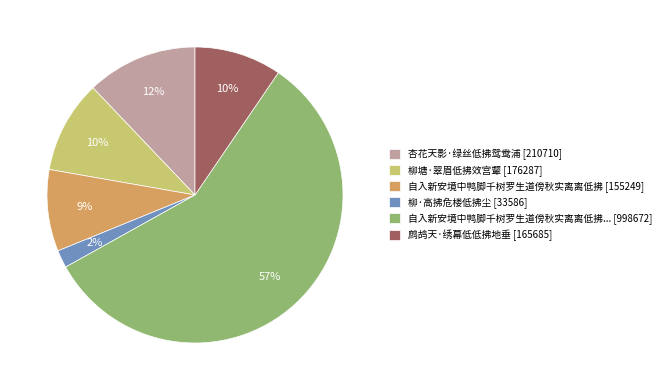

To the nearest percent, what is the difference between the largest and smallest slice percentages?

55%